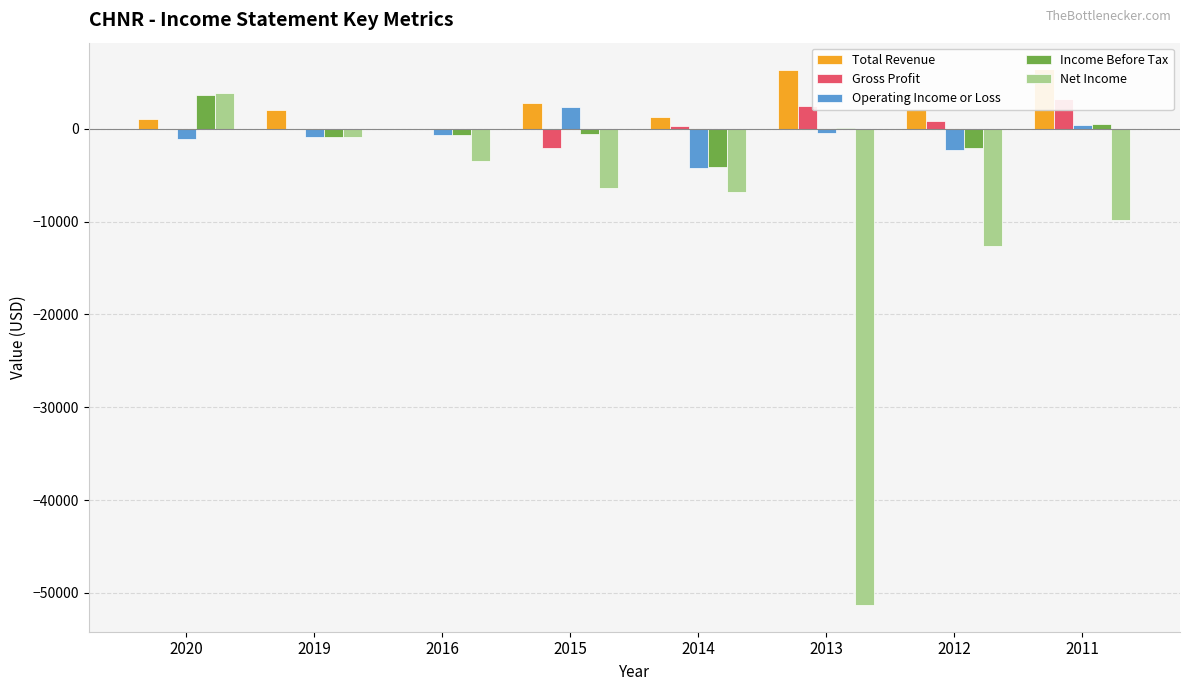

What value does the Gross Profit series have at 2011, to the nearest 10?

3200